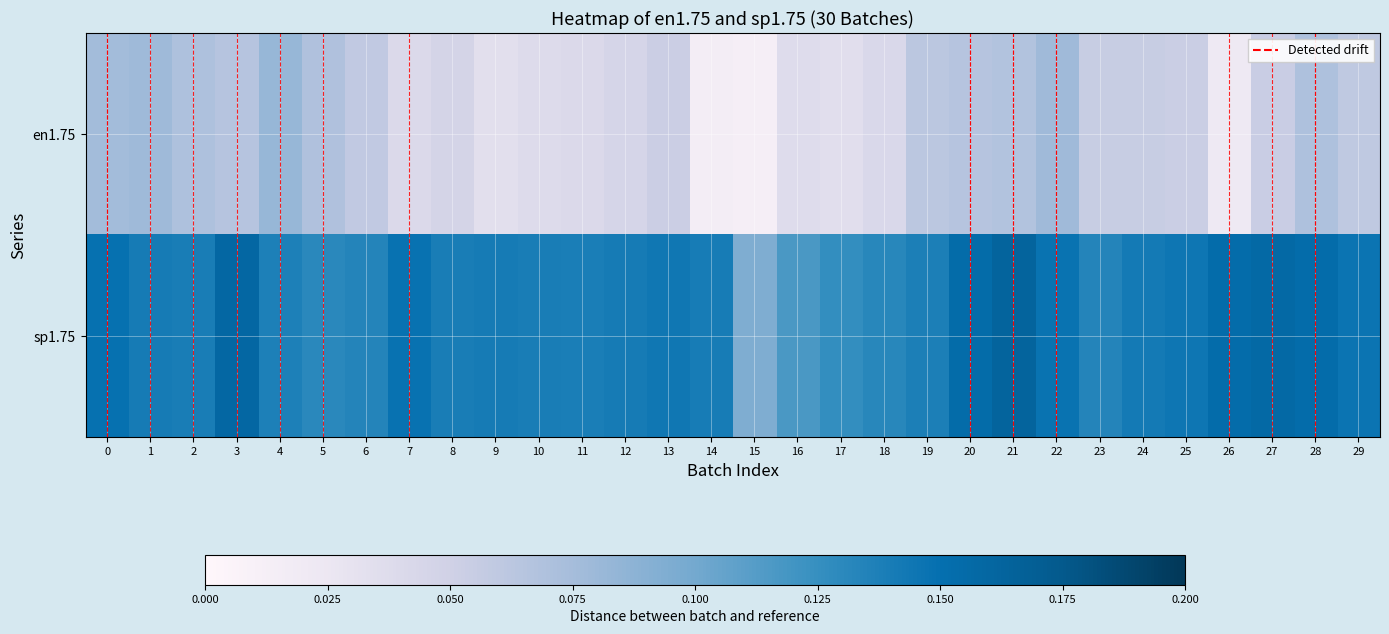

At which category is the sum across all series the highest?

21